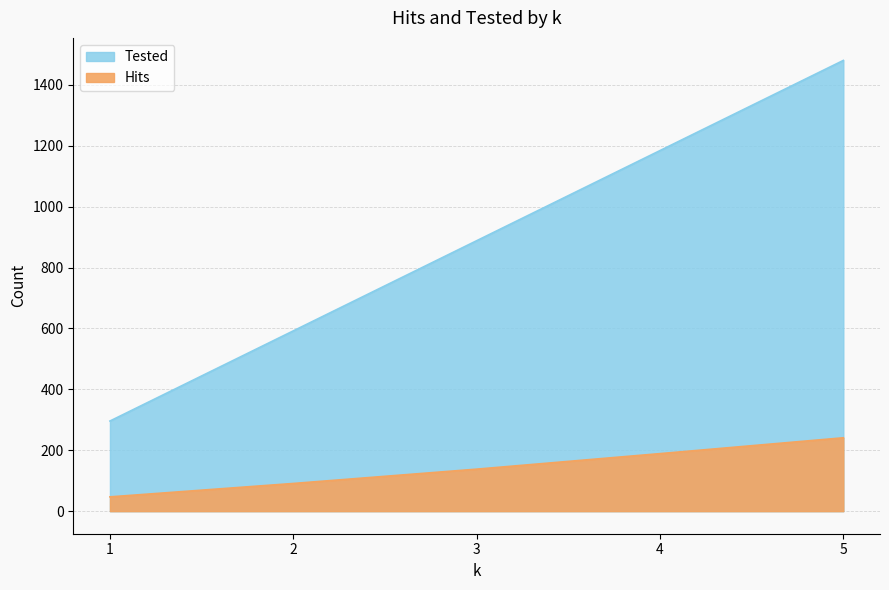

What is the value of the Tested point at the 2nd from the left?

592